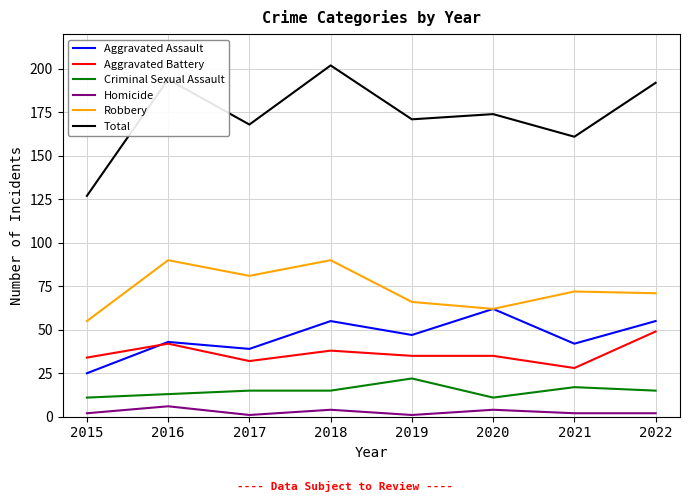

At which category is the sum across all series the highest?

2018